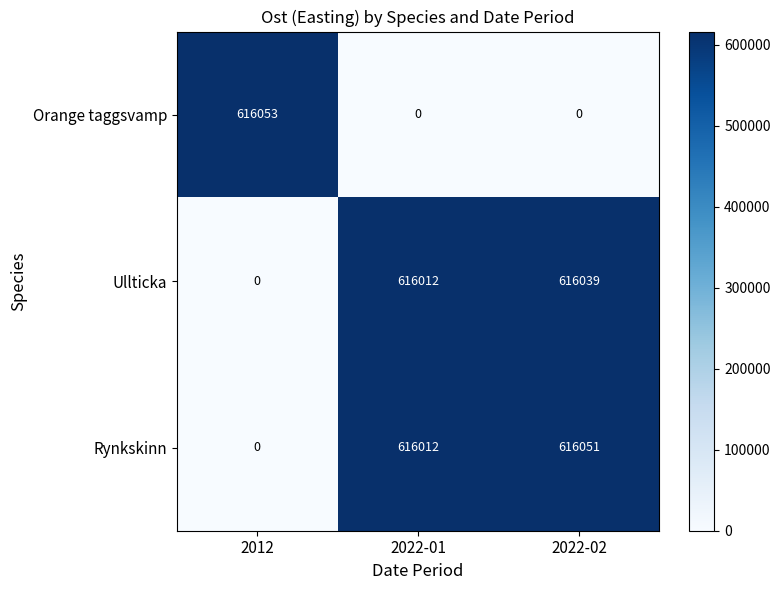

Where is Rynkskinn nearest to the value 308025?

2022-01